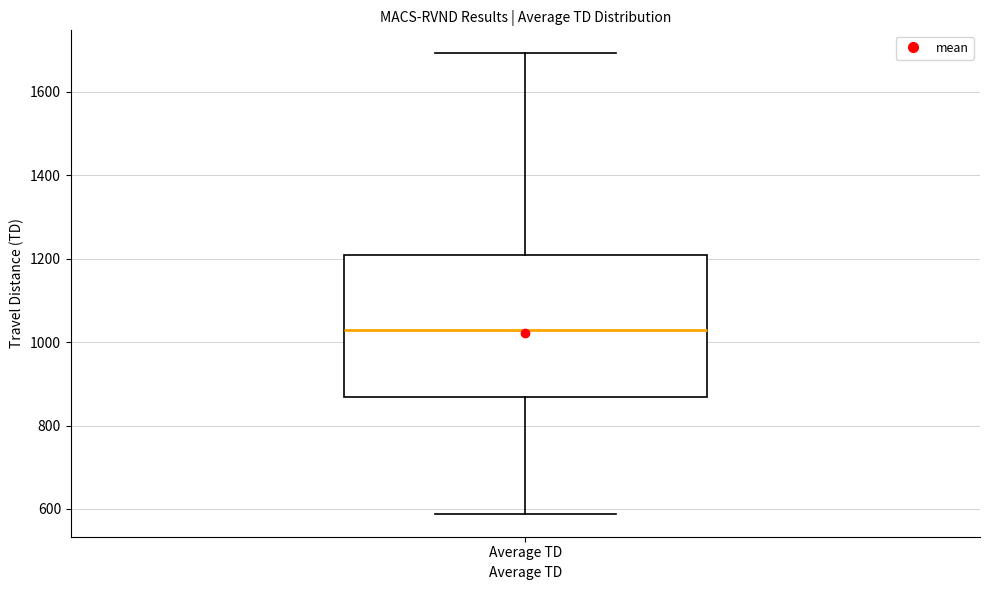

Where does the upper whisker of the box for Average TD end on the y-axis? The values are not printed on the chart, so give them approximately, as read against the axis.

1700